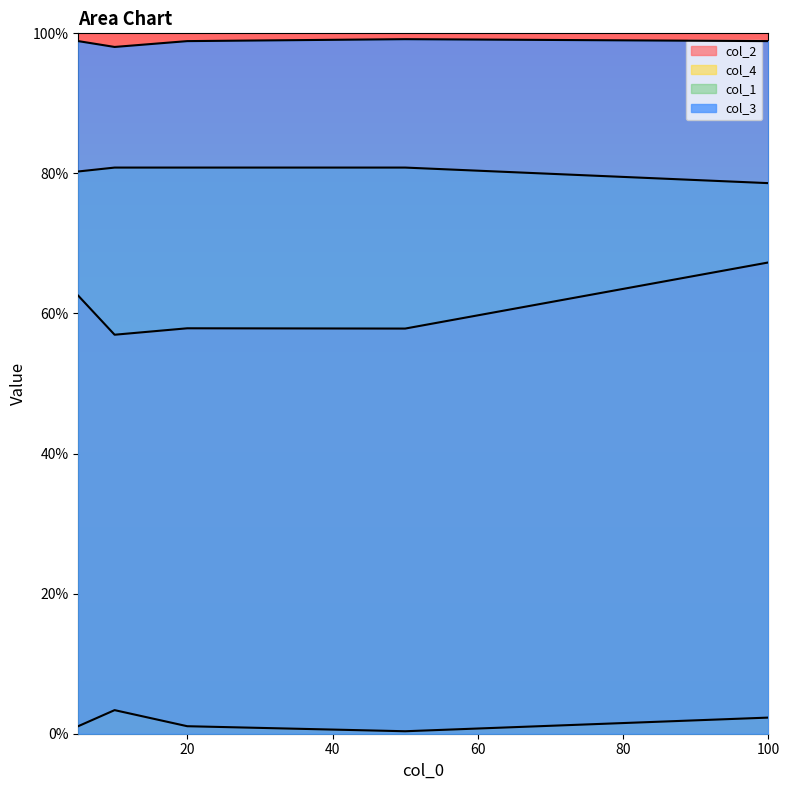

What is the lowest value of the col_3 series?

1.0